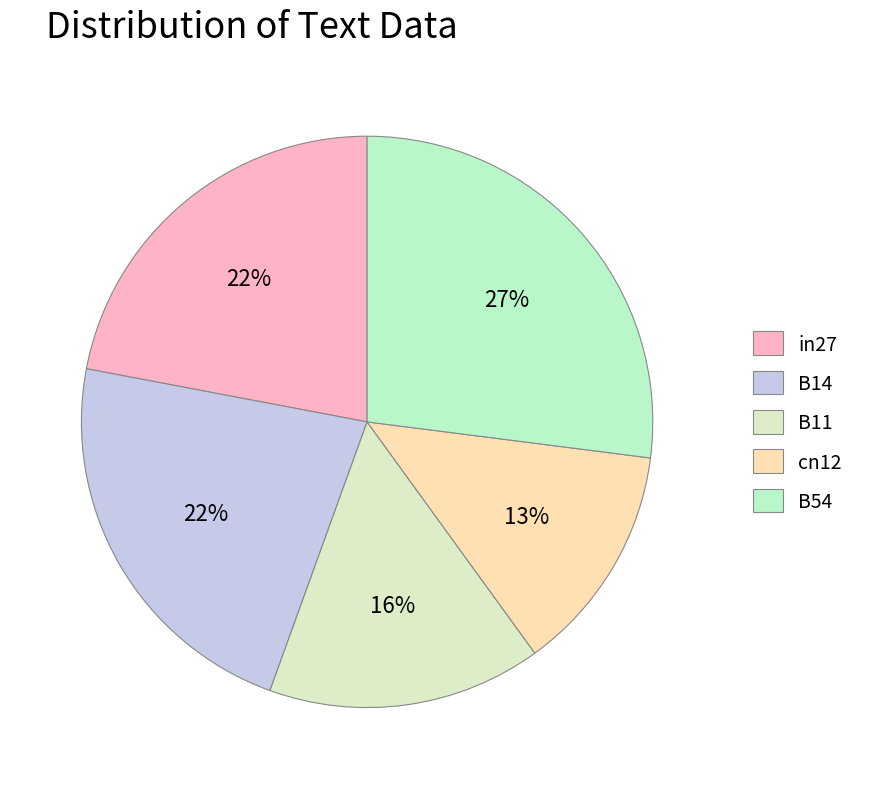

How many segments does this pie chart have?

5